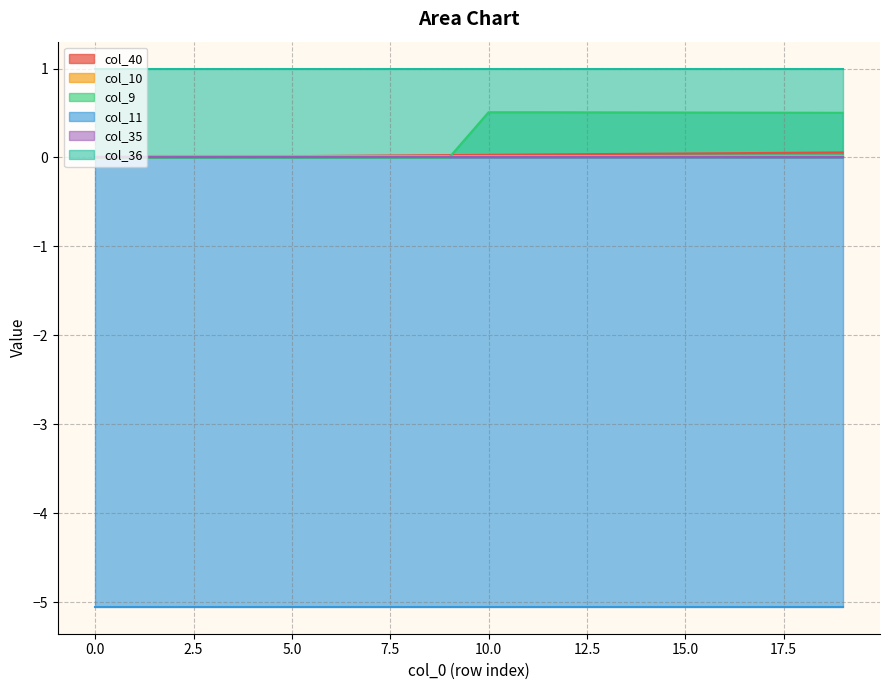

What is the value of the col_11 point at the 16th from the left?

-5.1